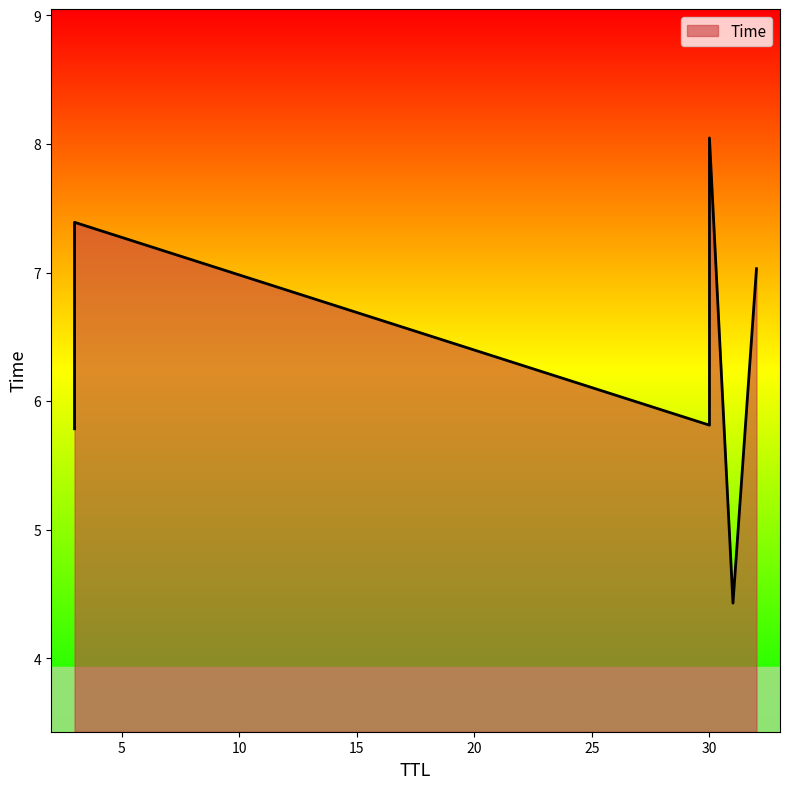

Reading left to right, extract all data points from this chart.

31=4.4	3=5.8	30=5.8	32=7.0	3=7.4	30=8.0